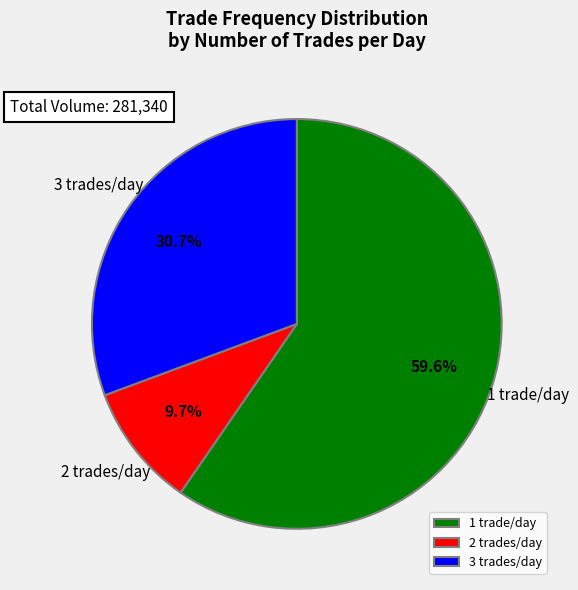

Rank the categories by value from lowest to highest.

2 trades/day, 3 trades/day, 1 trade/day